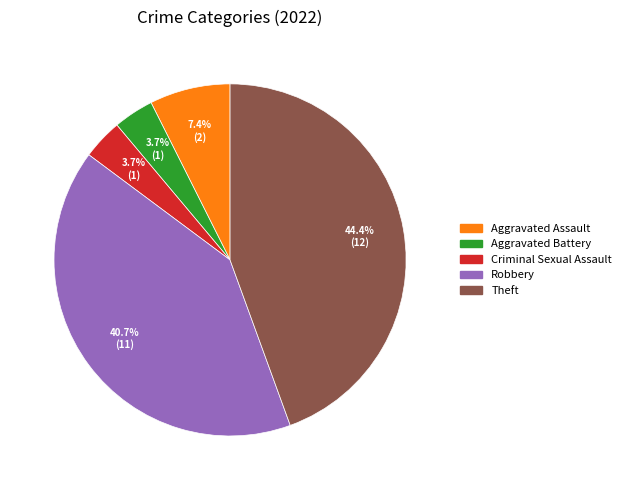

Which slice is the largest?

Theft